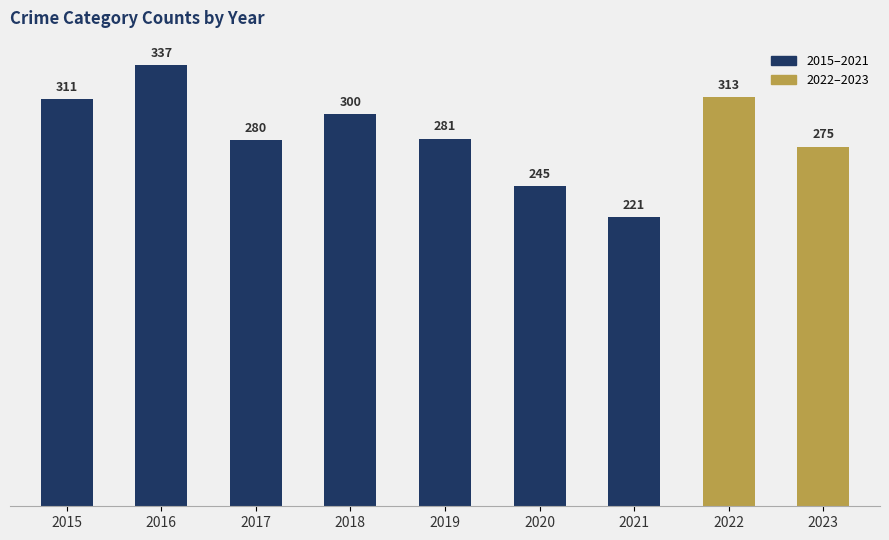

What is the difference between the values at 2022 and 2016?

24